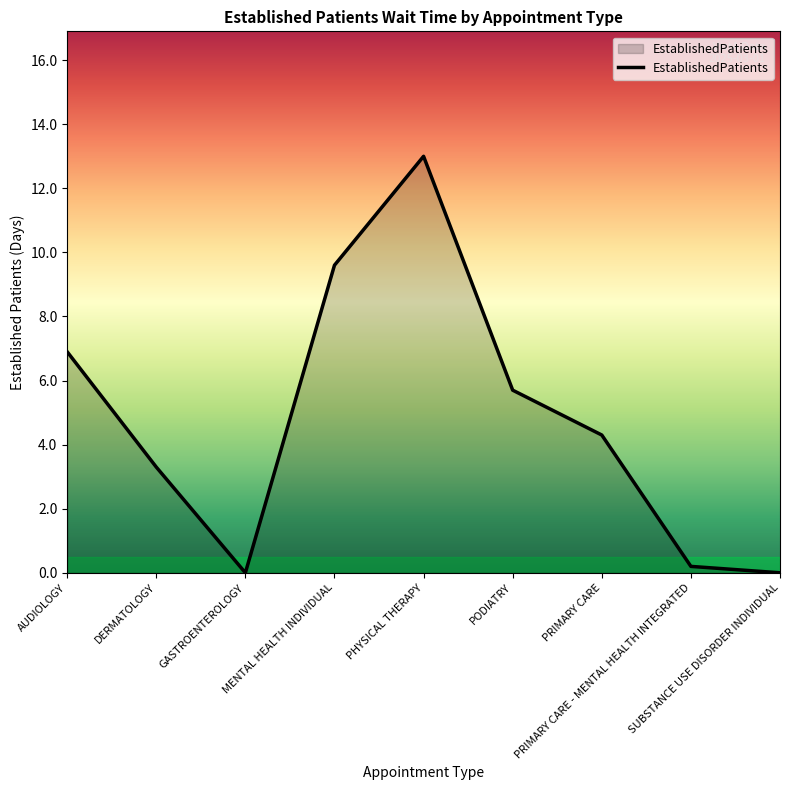

Count the number of data series in this chart.

1